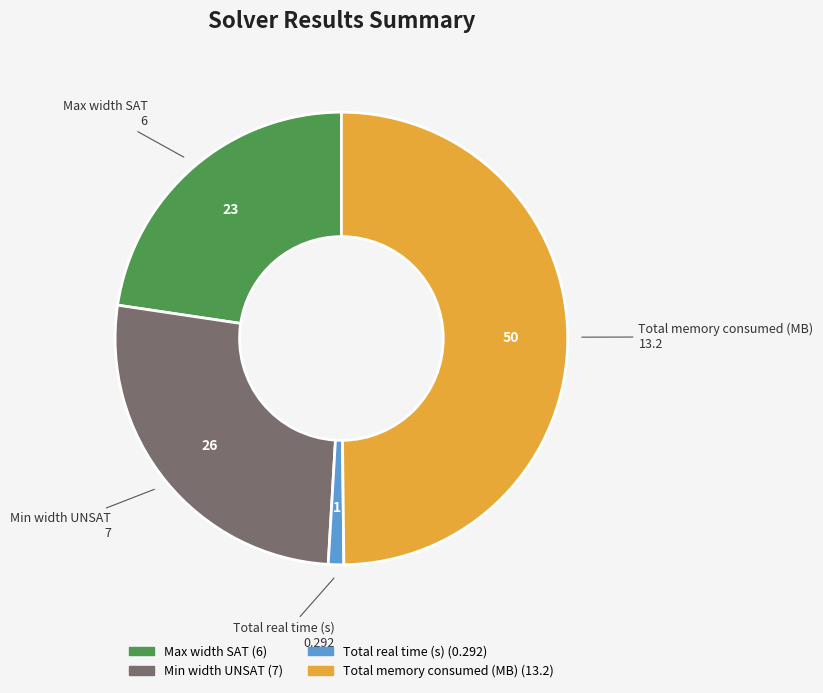

Which has a higher value, Max width SAT or Total memory consumed (MB)?

Total memory consumed (MB)